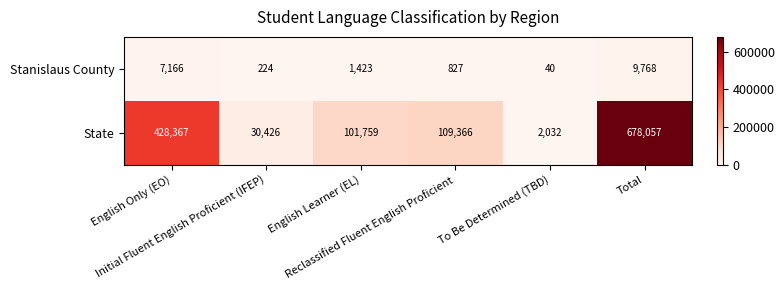

List the series in order of their peak value, highest first.

State, Stanislaus County